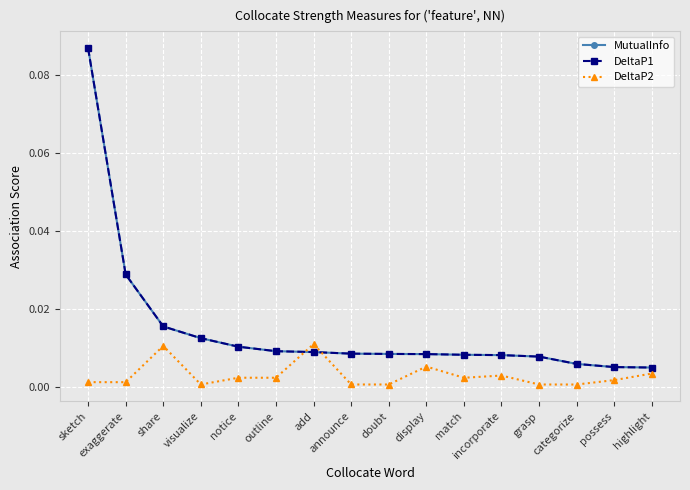

Does the chart display data point markers on the line(s)?

Yes